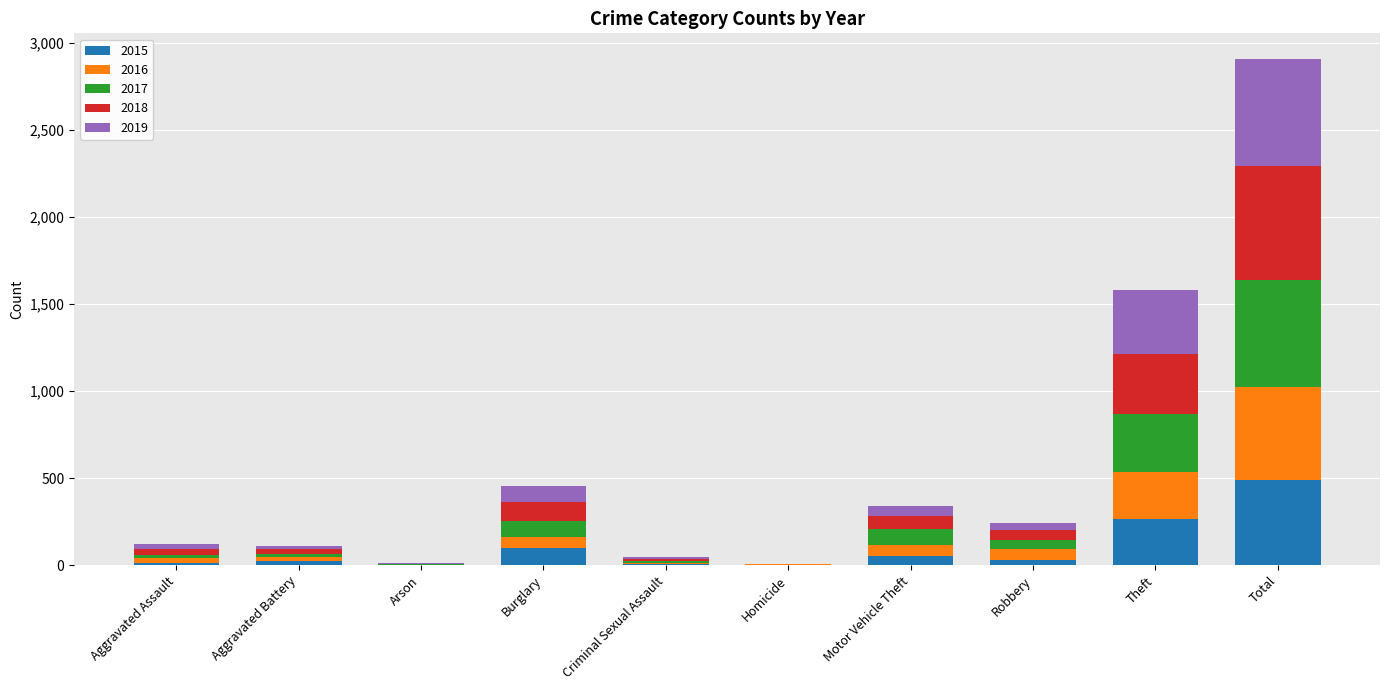

At which category is the sum across all series the highest?

Total